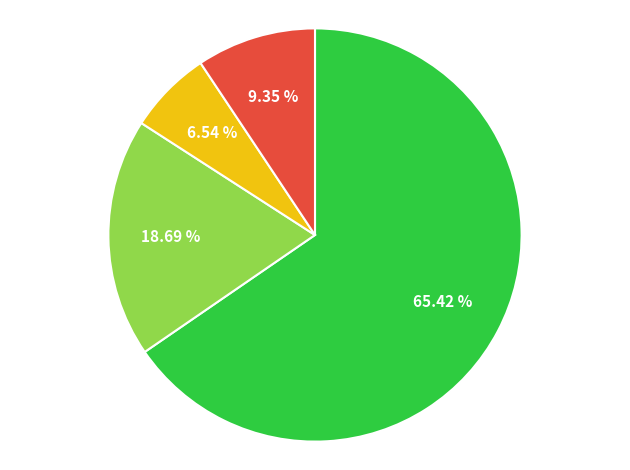

Is there a majority slice in this chart?

Yes